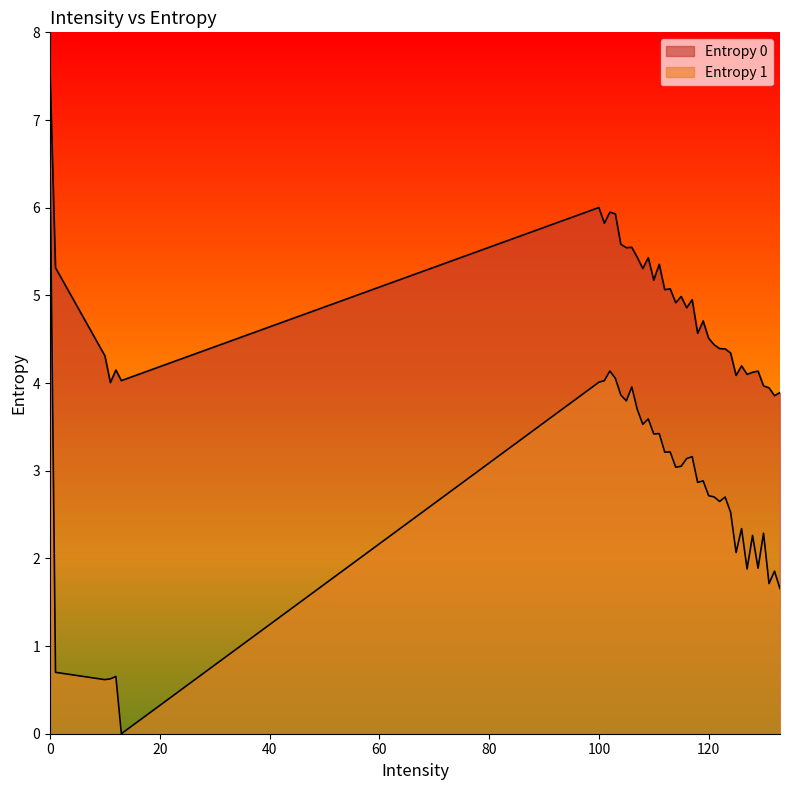

How many lines are shown in the chart?

2